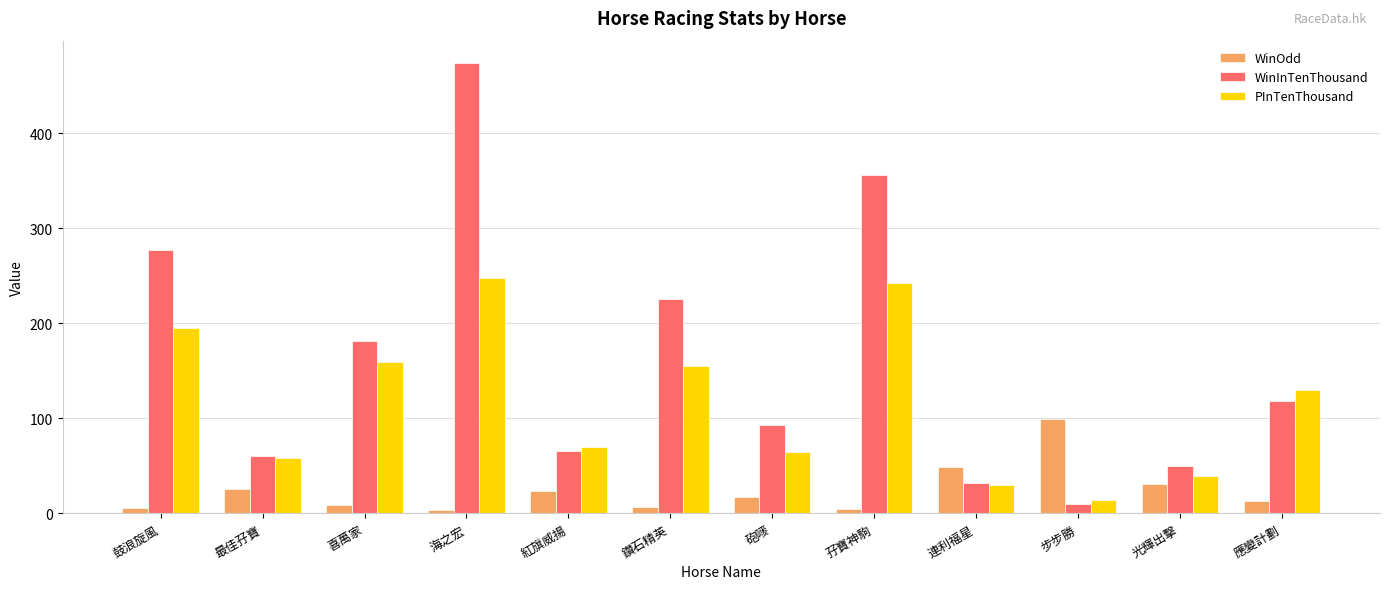

What is the approximate value of WinOdd at 砲嘜?

17.0